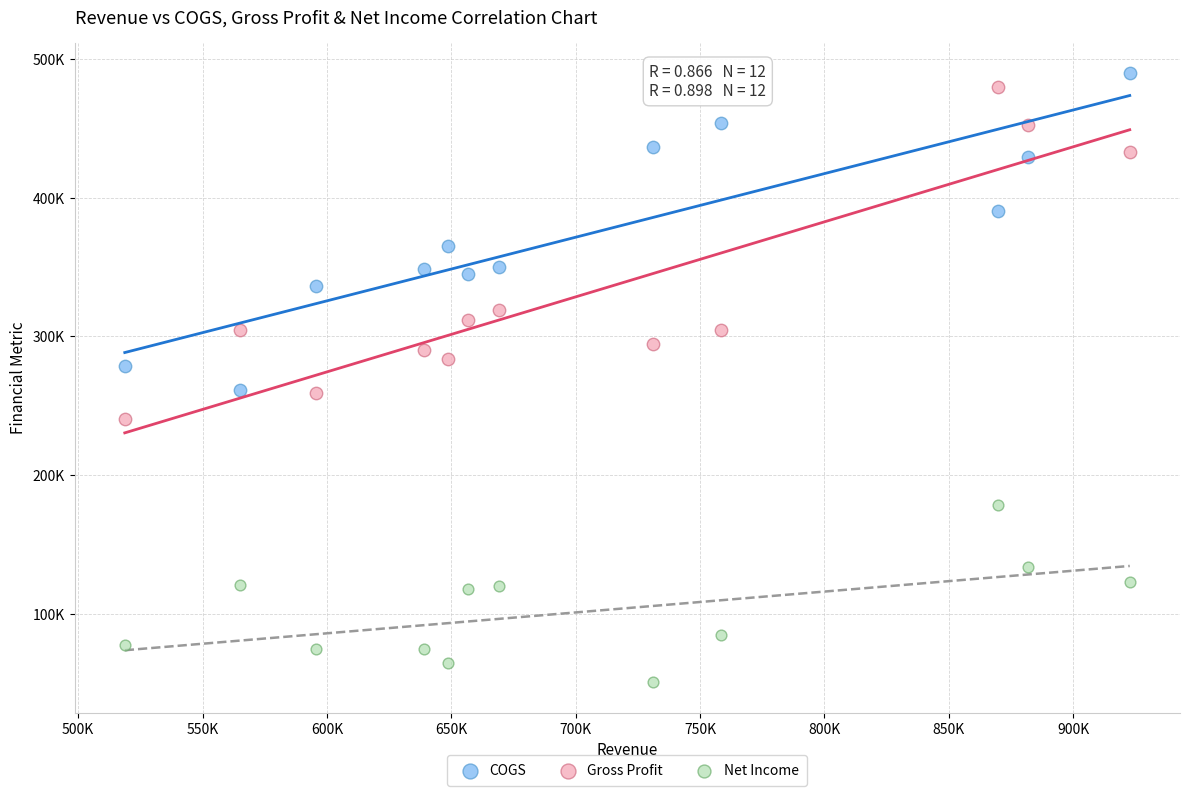

Which series has the largest Y range (max minus min)?

Gross Profit